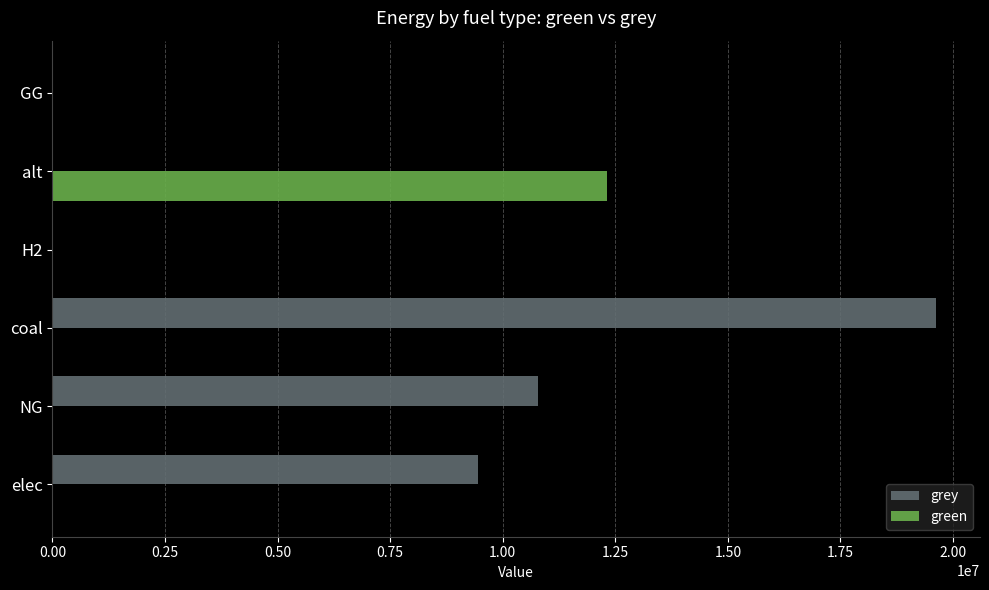

Which series has the largest total across all categories?

grey